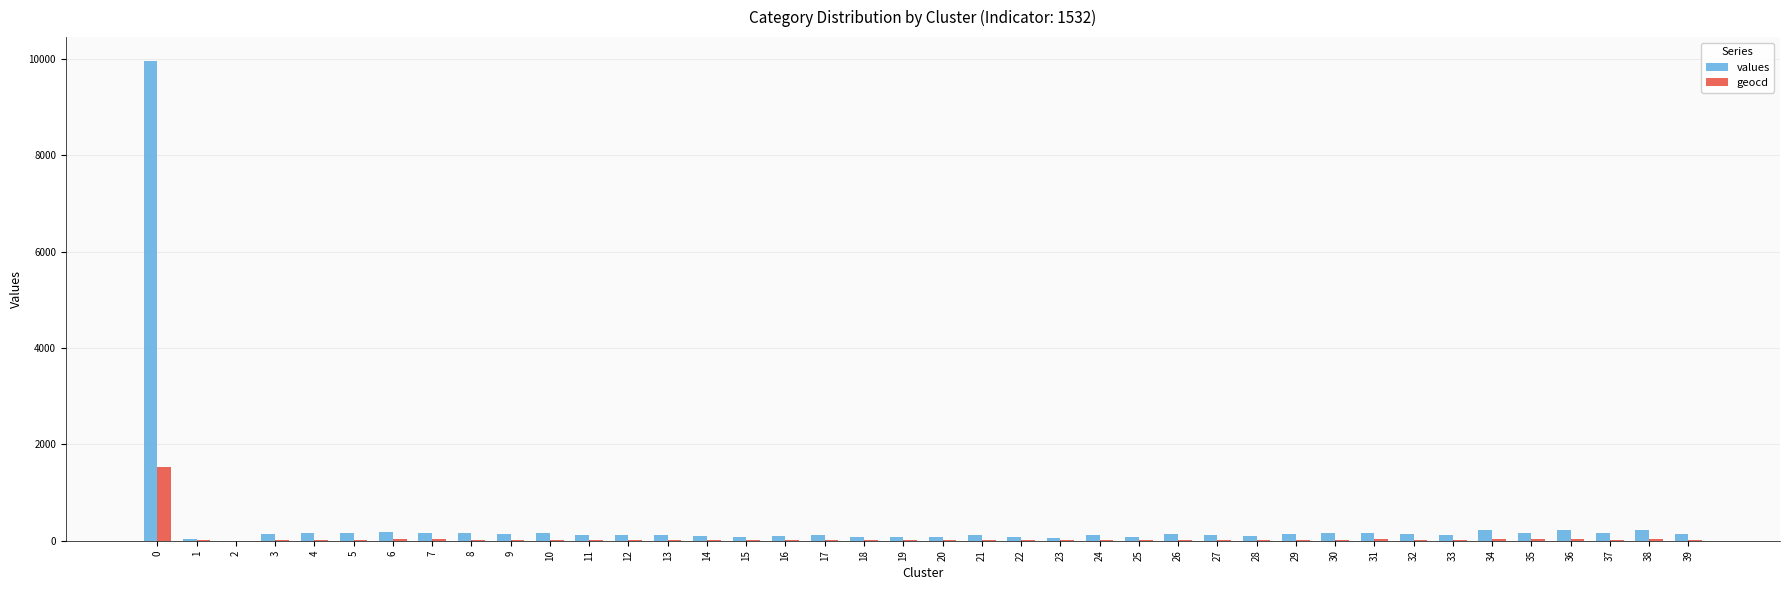

What is the sum of all values values?

14914